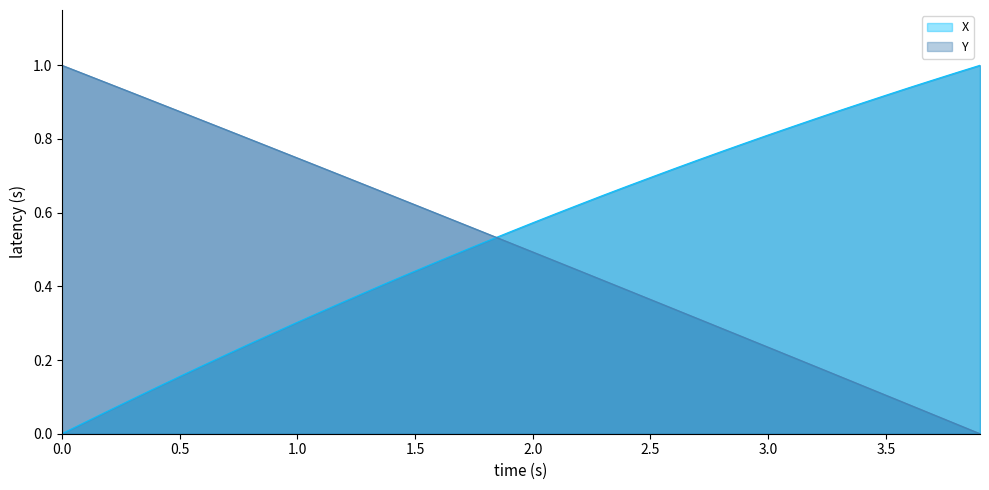

The Y series shows 0.1 at 3.0. True or false?

False